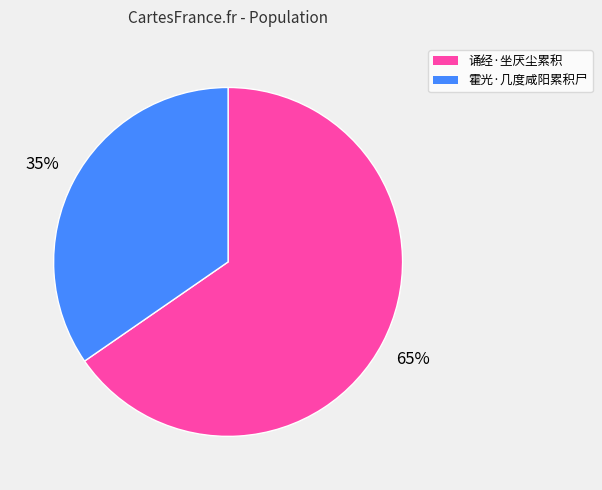

What is the smallest slice in the pie chart?

霍光·几度咸阳累积尸